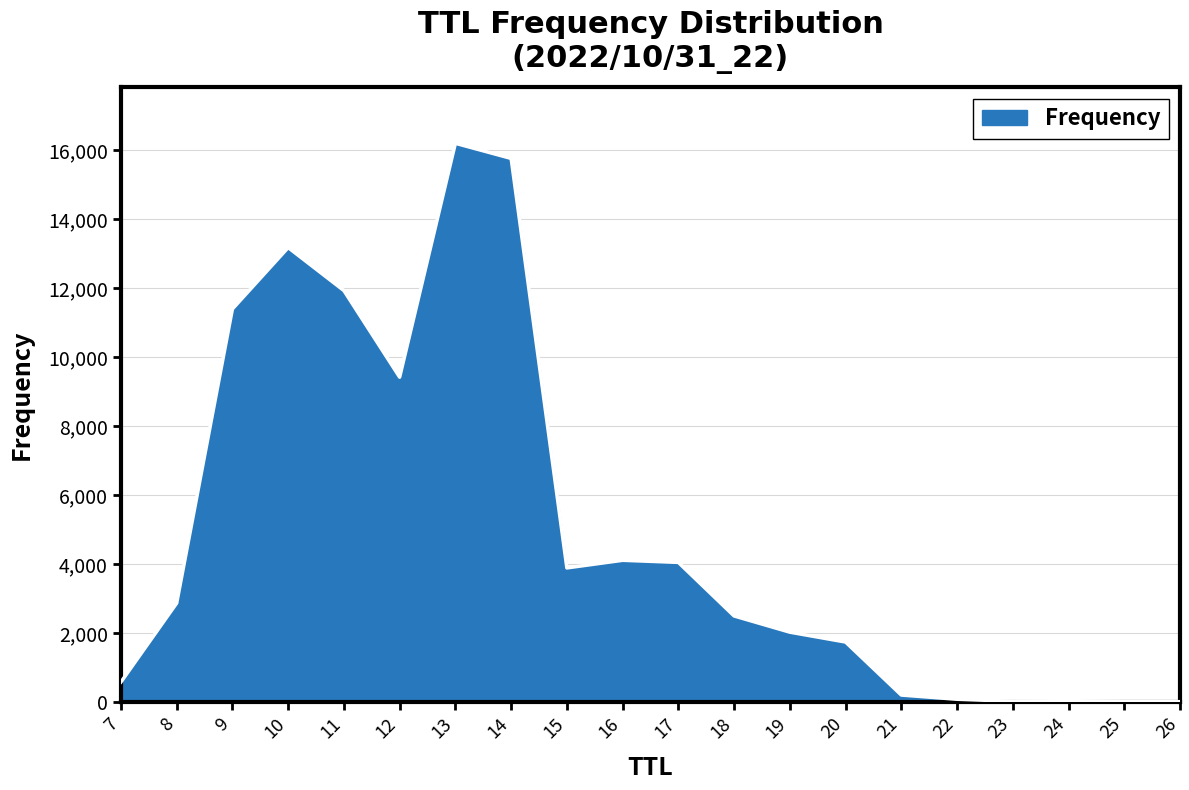

The value at 10 is 4205. True or false?

False